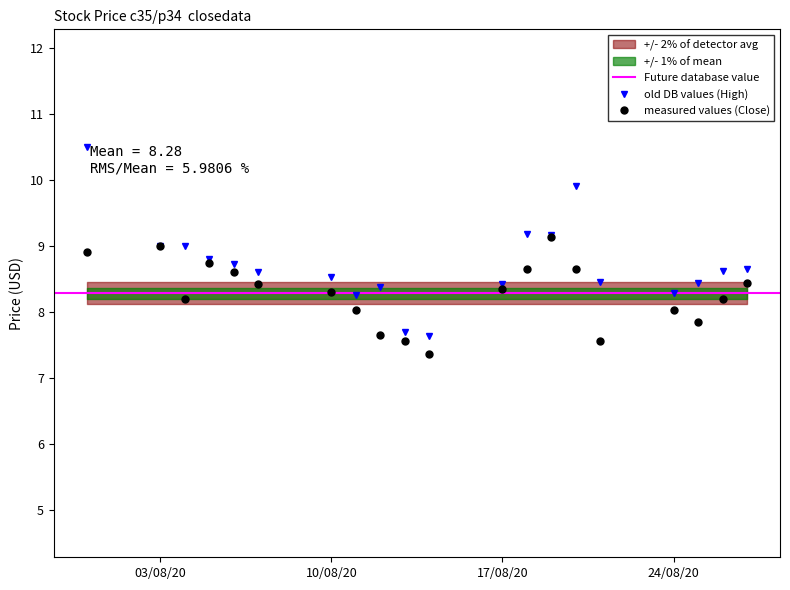

At which category is the sum across all series the highest?

2020-07-31